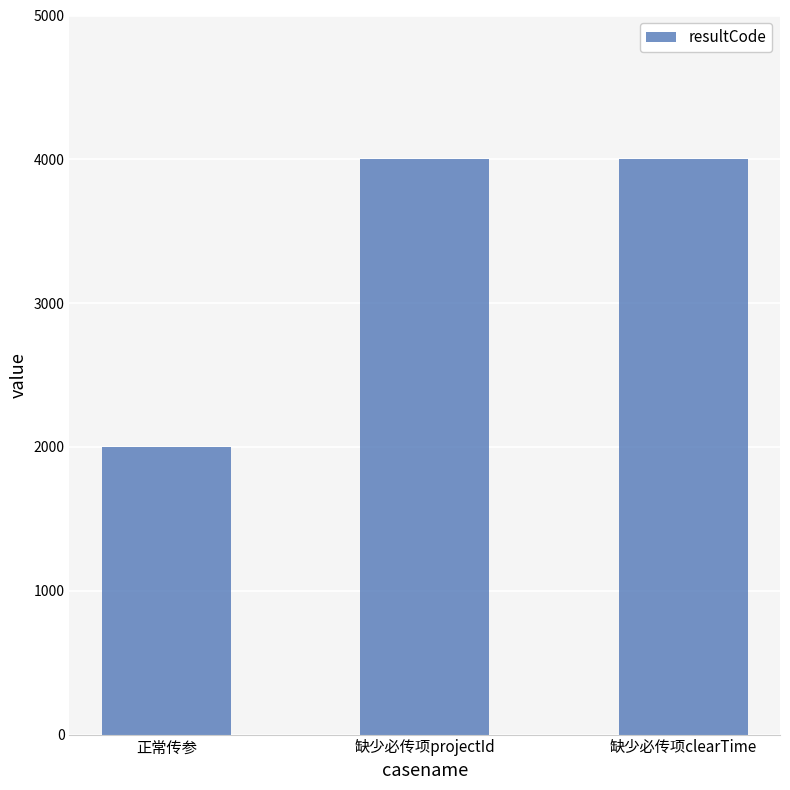

Read the value at 缺少必传项clearTime.

4000